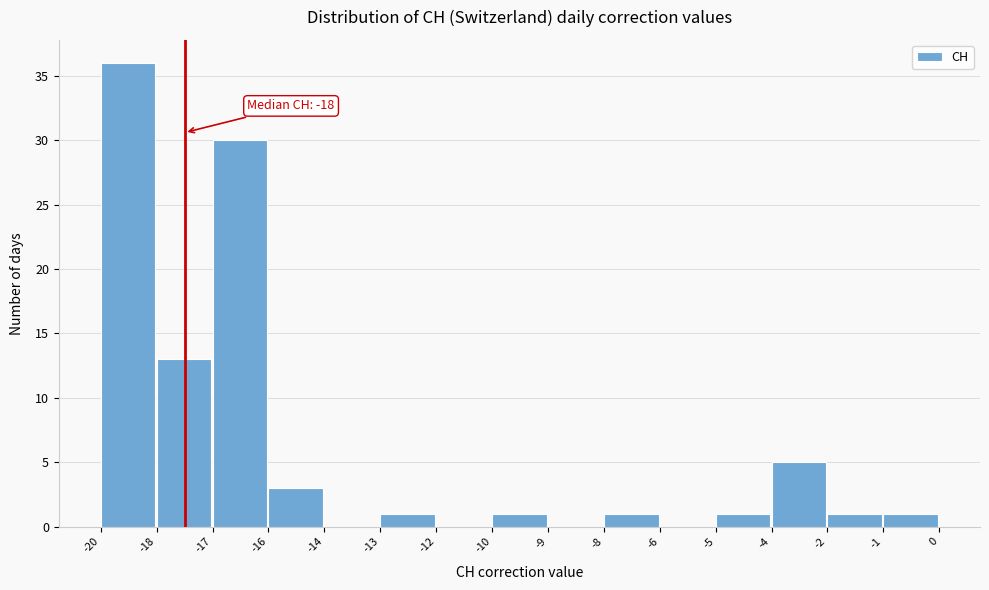

Reading left to right, what are all the values shown in this chart?

-20=36	-18=13	-17=30	-16=3	-14=0	-13=1	-12=0	-10=1	-9=0	-8=1	-6=0	-5=1	-4=5	-2=1	-1=1